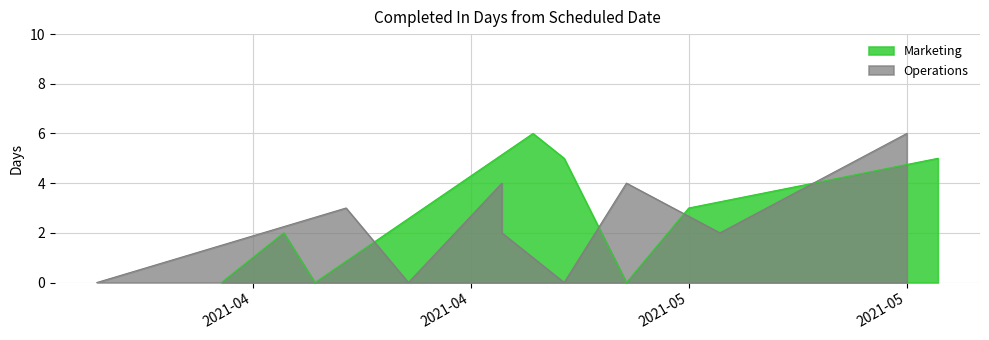

Does the chart display data point markers on the line(s)?

No